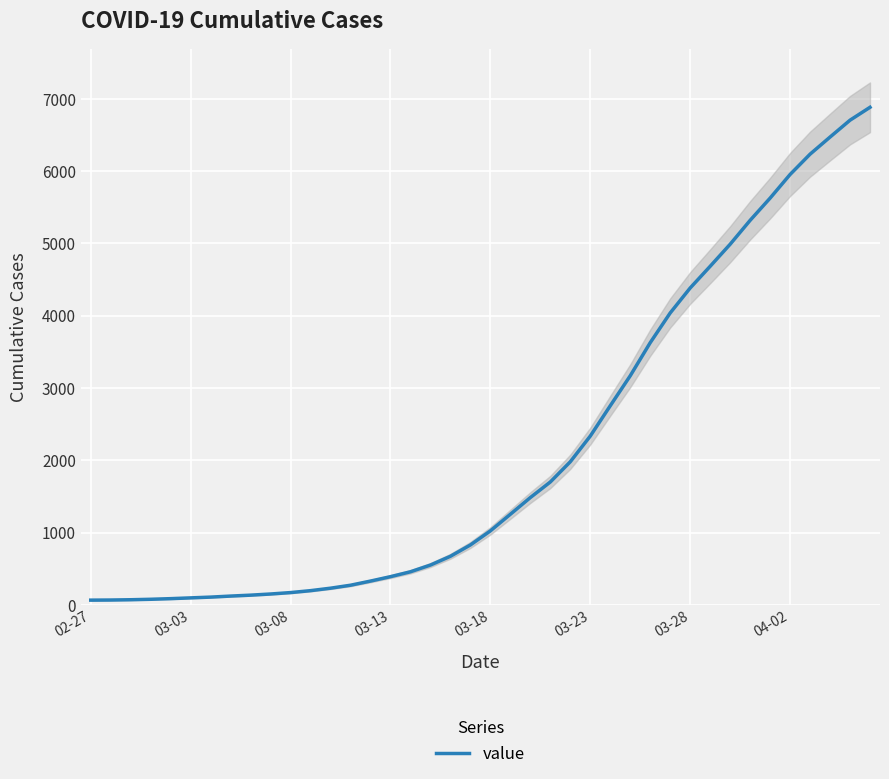

What is the highest value of the value series?

6882.3